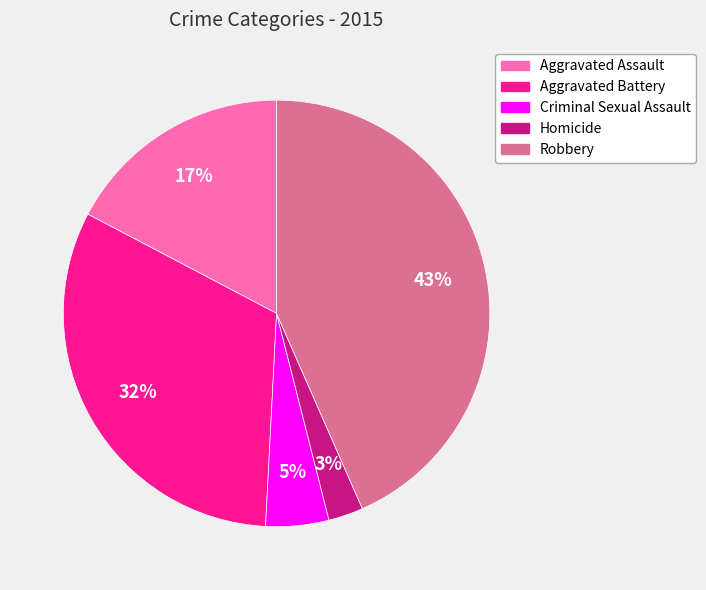

Which category has the smallest portion of the pie?

Homicide